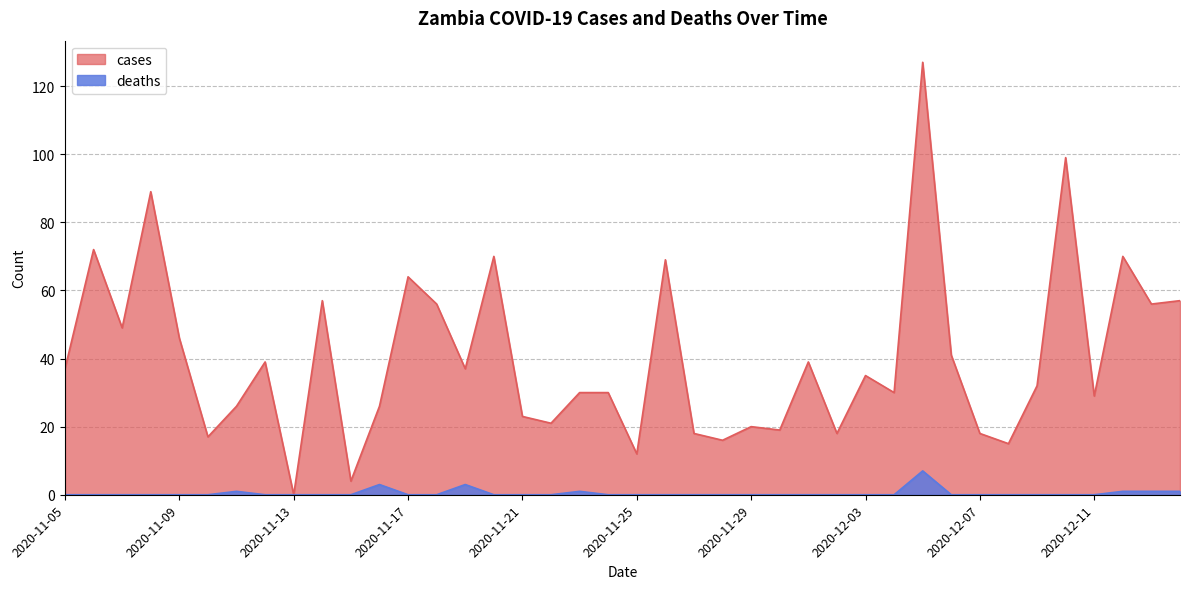

List the labels in order of cases value, smallest first.

2020-11-13, 2020-11-15, 2020-11-25, 2020-12-08, 2020-11-28, 2020-11-10, 2020-12-07, 2020-12-02, 2020-11-27, 2020-11-30, 2020-11-29, 2020-11-22, 2020-11-21, 2020-11-16, 2020-11-11, 2020-12-11, 2020-12-04, 2020-11-24, 2020-11-23, 2020-12-09, 2020-12-03, 2020-11-19, 2020-11-05, 2020-12-01, 2020-11-12, 2020-12-06, 2020-11-09, 2020-11-07, 2020-12-13, 2020-11-18, 2020-12-14, 2020-11-14, 2020-11-17, 2020-11-26, 2020-12-12, 2020-11-20, 2020-11-06, 2020-11-08, 2020-12-10, 2020-12-05